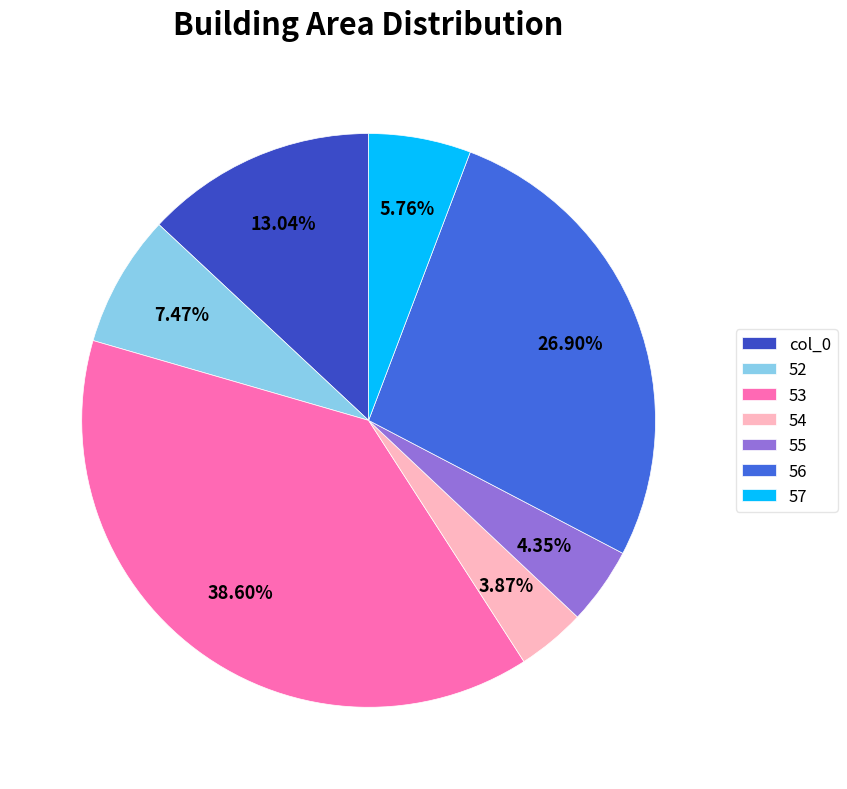

To the nearest percent, what is the average slice percentage?

14%